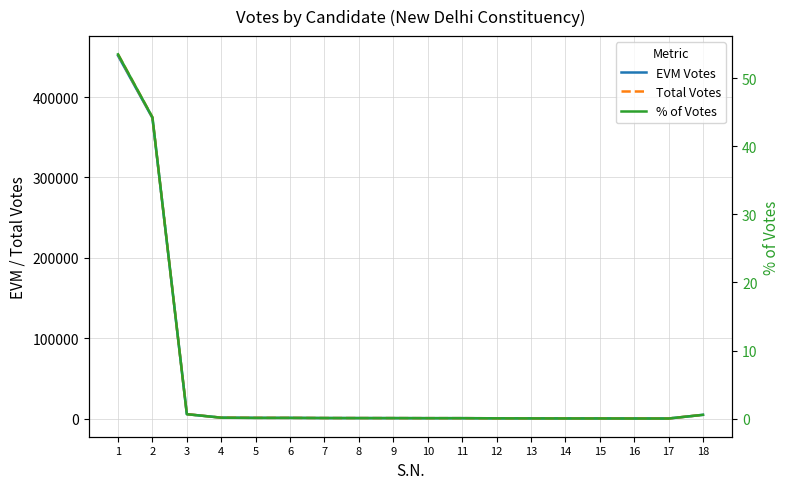

What is the value of the Total Votes point at the 13th from the left?

416.0